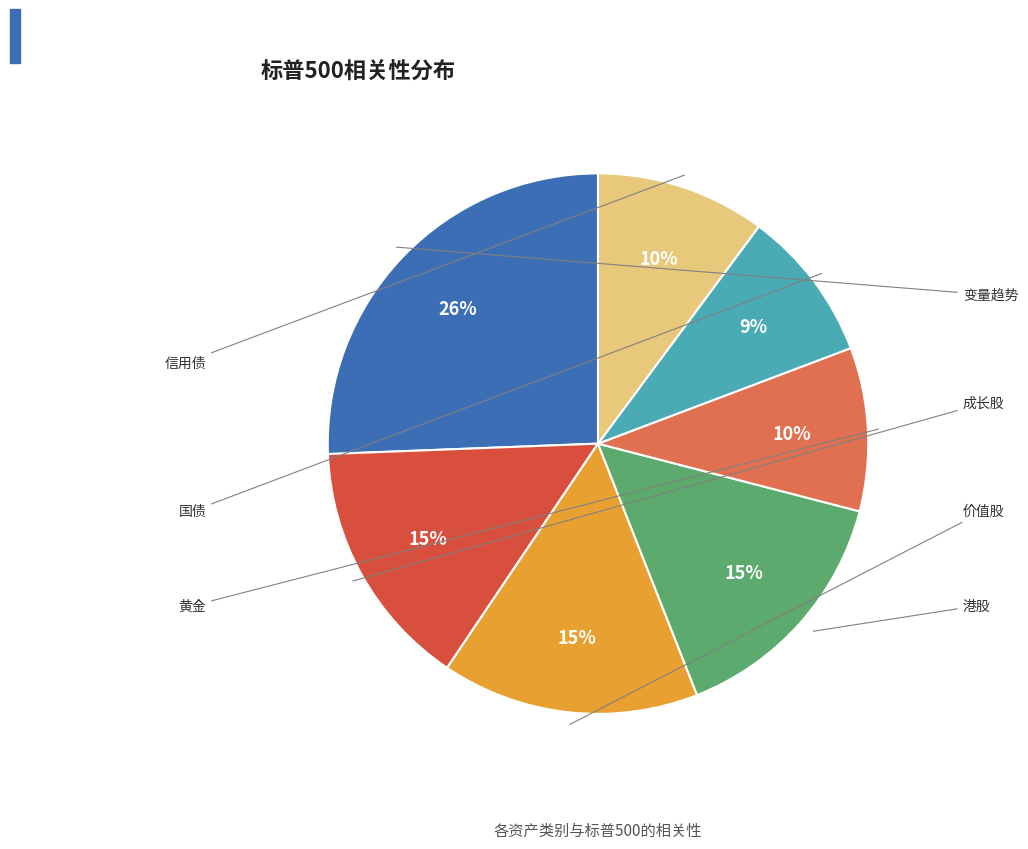

To the nearest percent, what portion does 价值股 represent?

15%